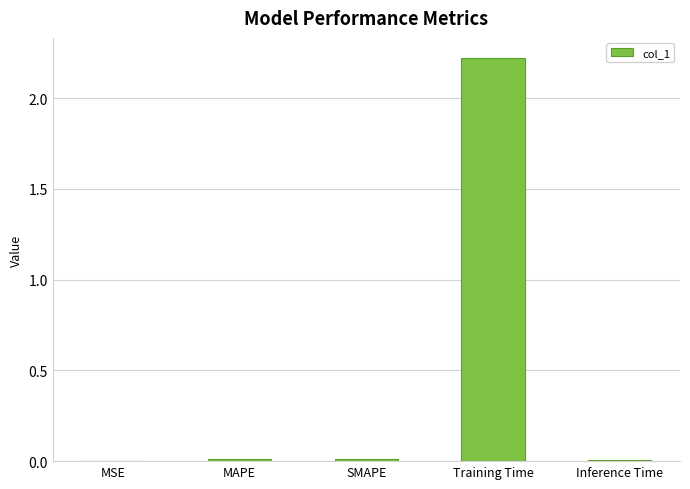

At which category does the chart reach its peak across all series?

Training Time